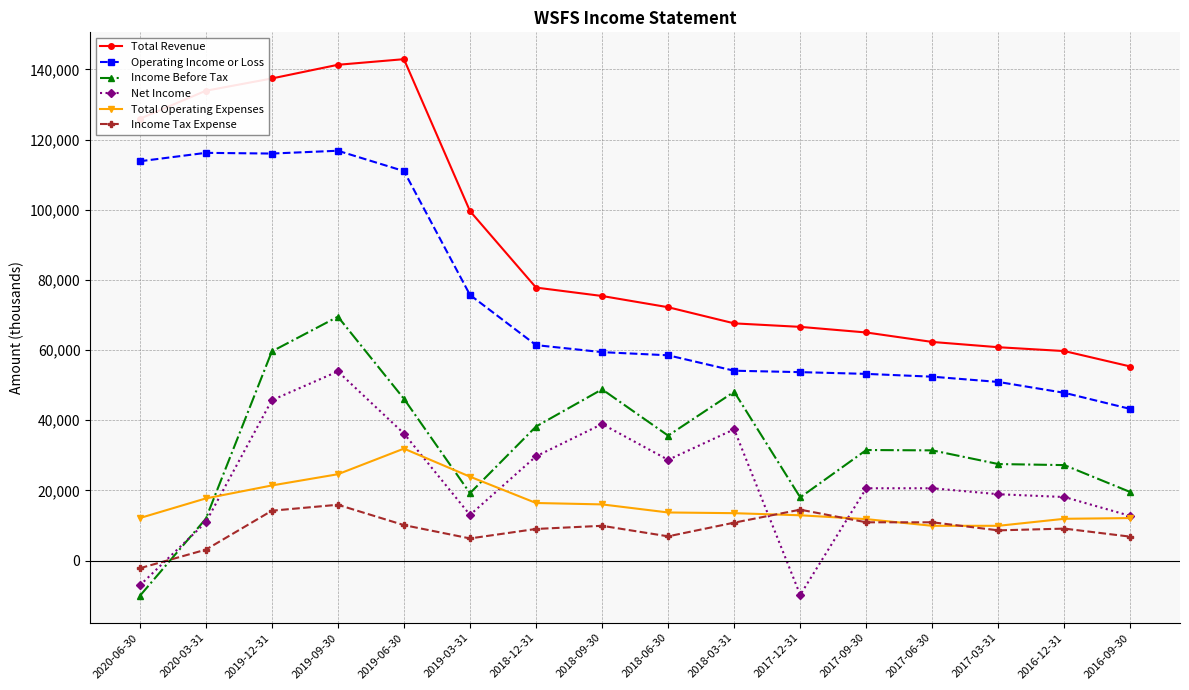

What is the minimum value for Net Income?

-9800